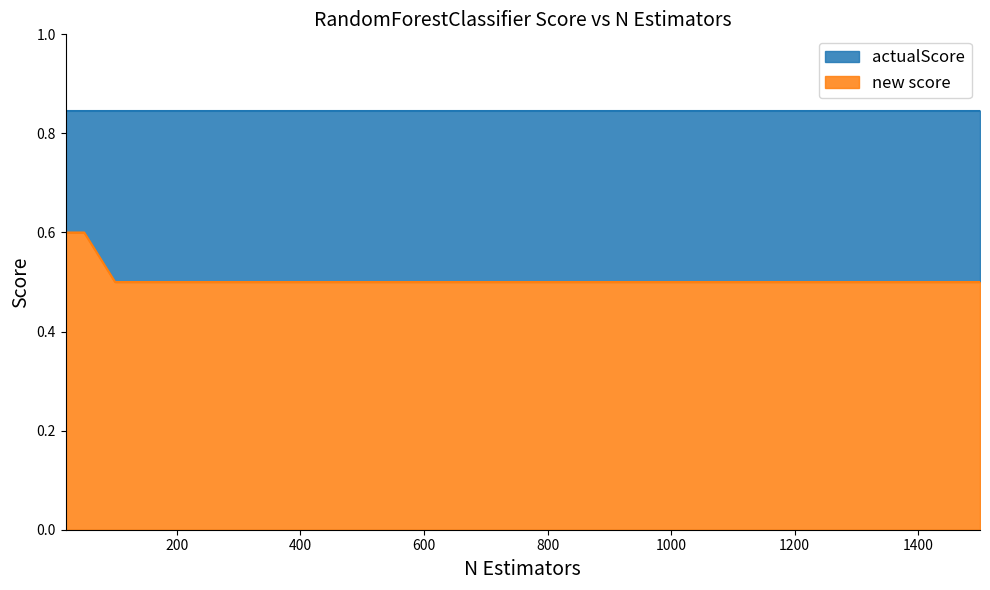

What is the maximum value for new score?

0.6